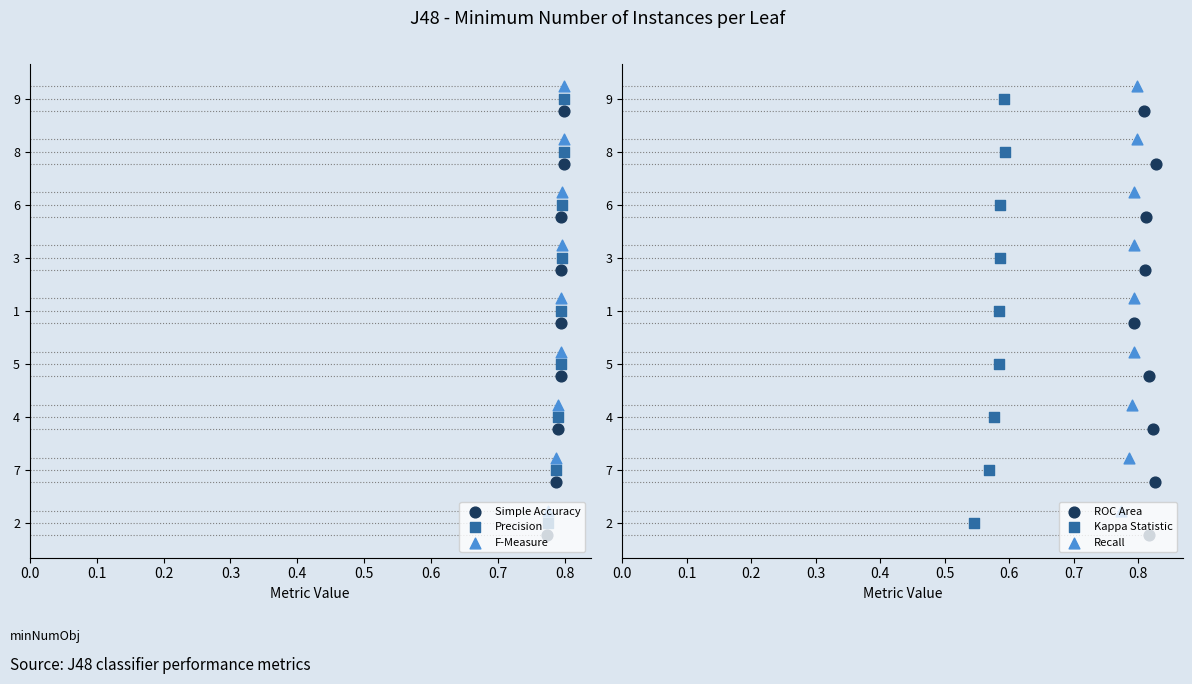

Which series has the widest spread of Y values?

Simple Accuracy